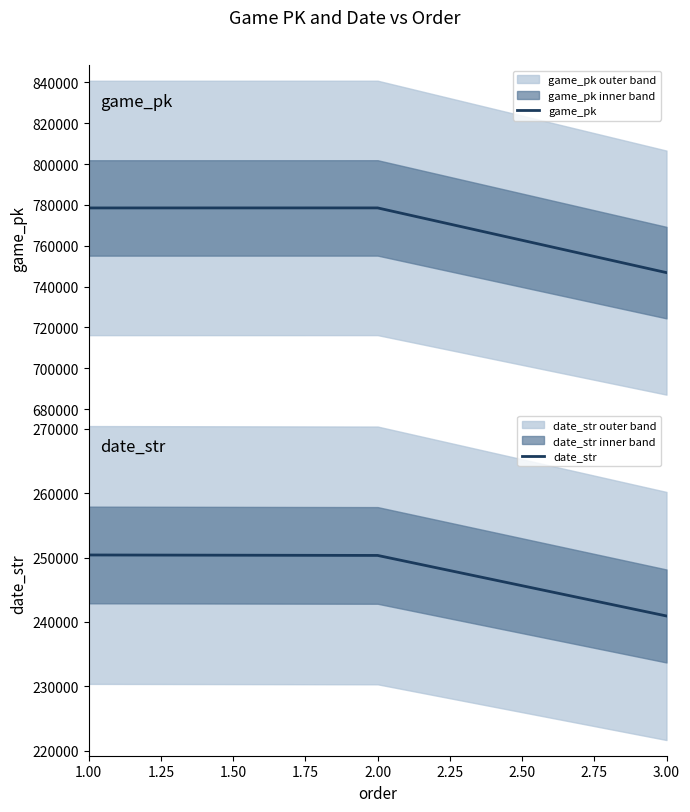

Does the chart display data point markers on the line(s)?

No